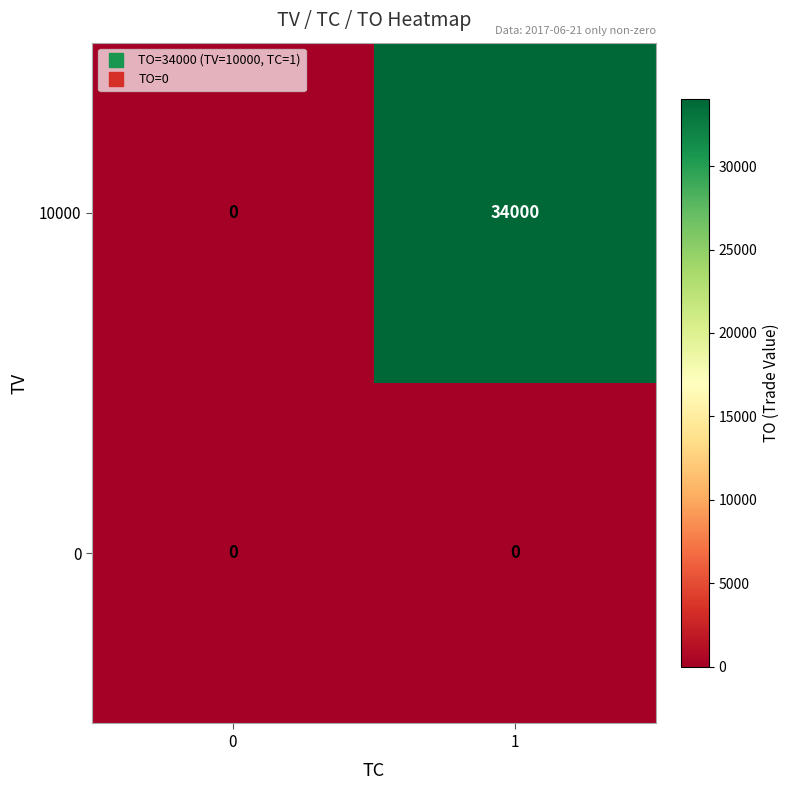

Between 0 and 1, which series saw the biggest shift?

10000